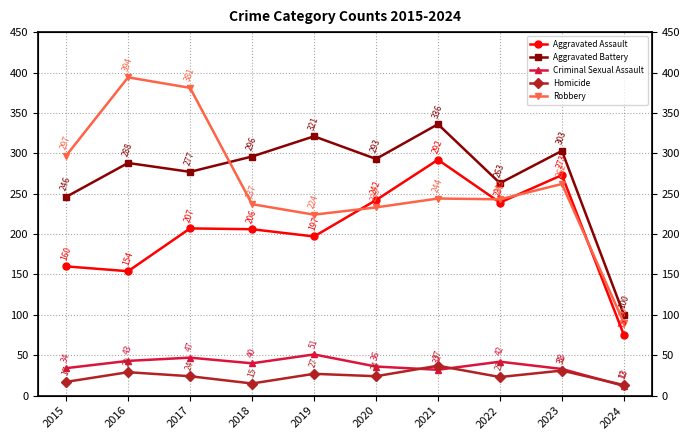

At 2021, list the series in order from largest to smallest.

Aggravated Battery, Aggravated Assault, Robbery, Homicide, Criminal Sexual Assault